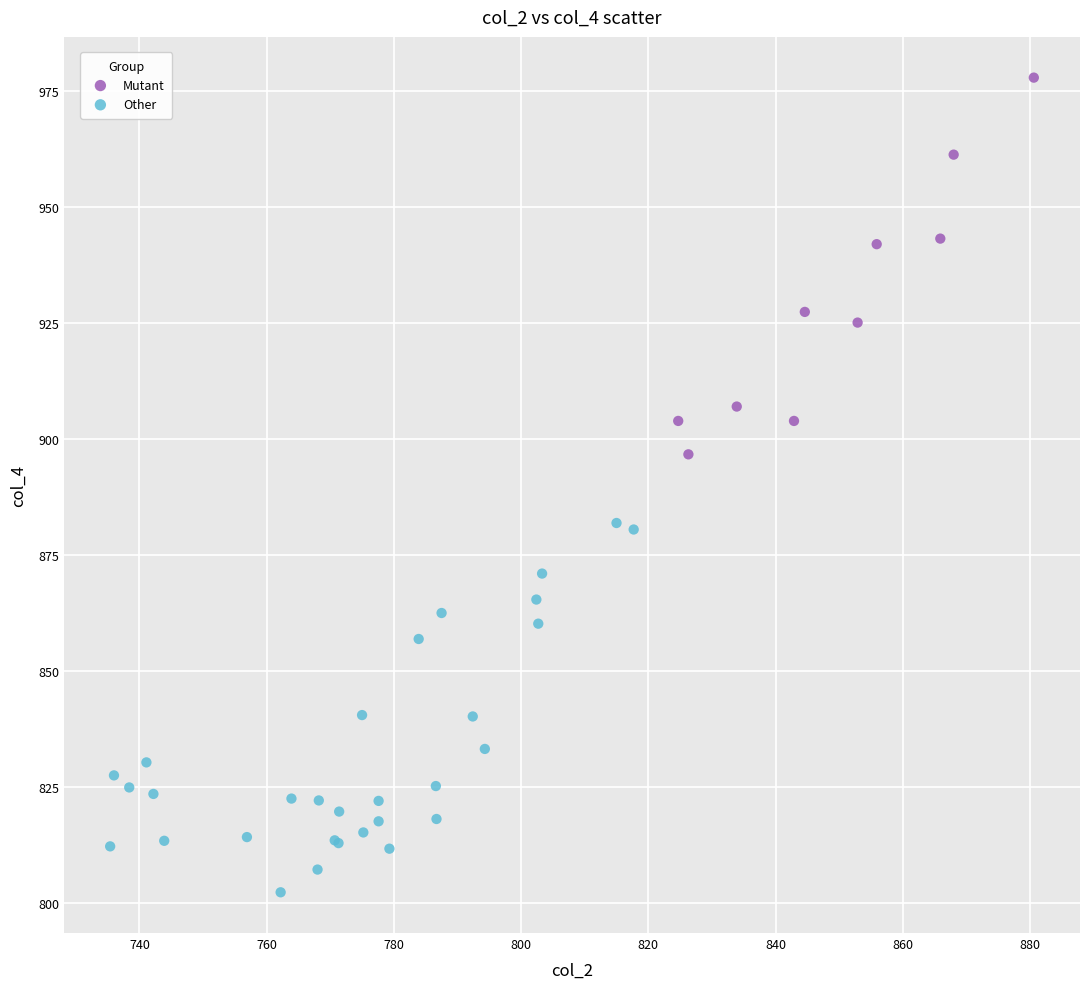

Which series reaches the maximum Y coordinate?

Mutant